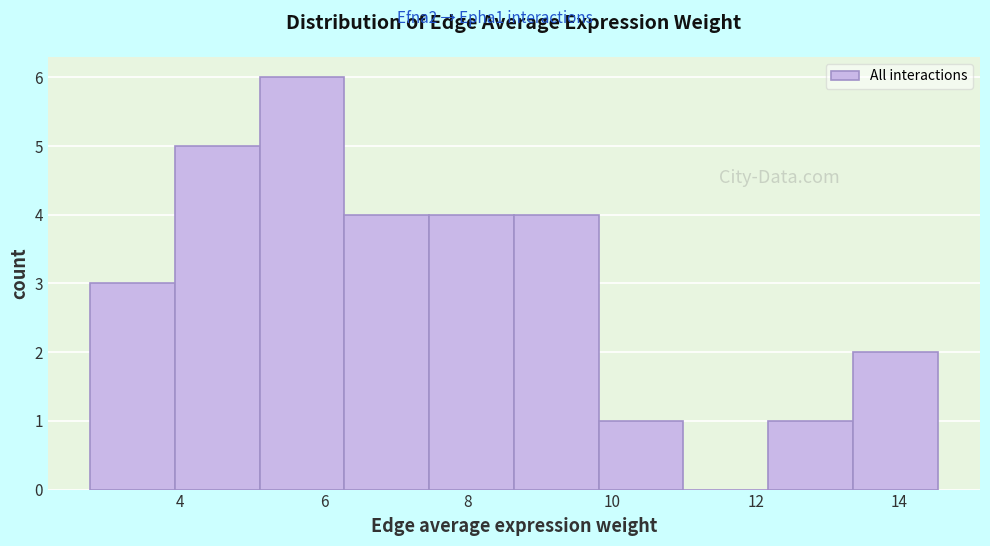

Reading left to right, transcribe this chart: for each bar, give the range it covers on the x-axis and its height. Neither the bar edges nor the heights are printed on the chart, so give them approximately, as read against the axes.

2.8 to 4.0: 3
4.0 to 5.2: 5
5.2 to 6.2: 6
6.2 to 7.4: 4
7.4 to 8.6: 4
8.6 to 9.8: 4
9.8 to 11.0: 1
11.0 to 12.2: 0
12.2 to 13.4: 1
13.4 to 14.6: 2